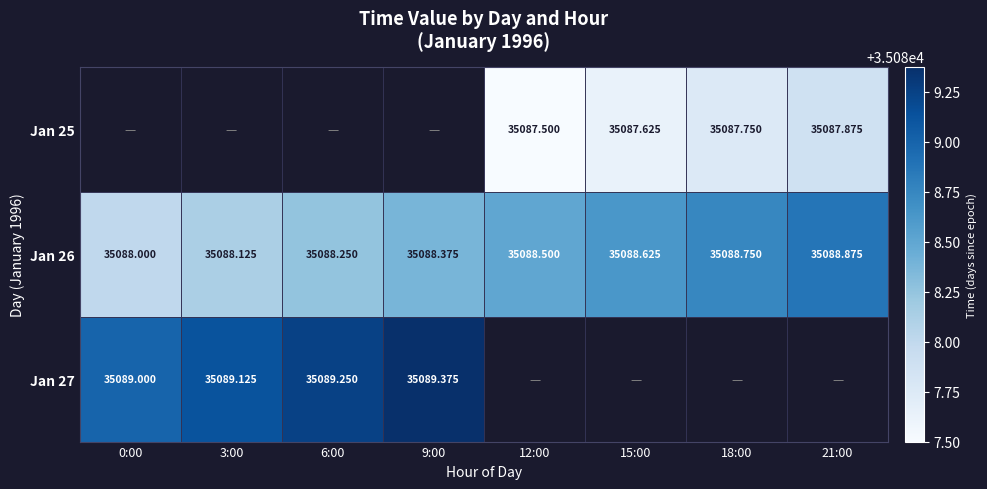

At which label is Jan 27 closest to 35089?

0:00